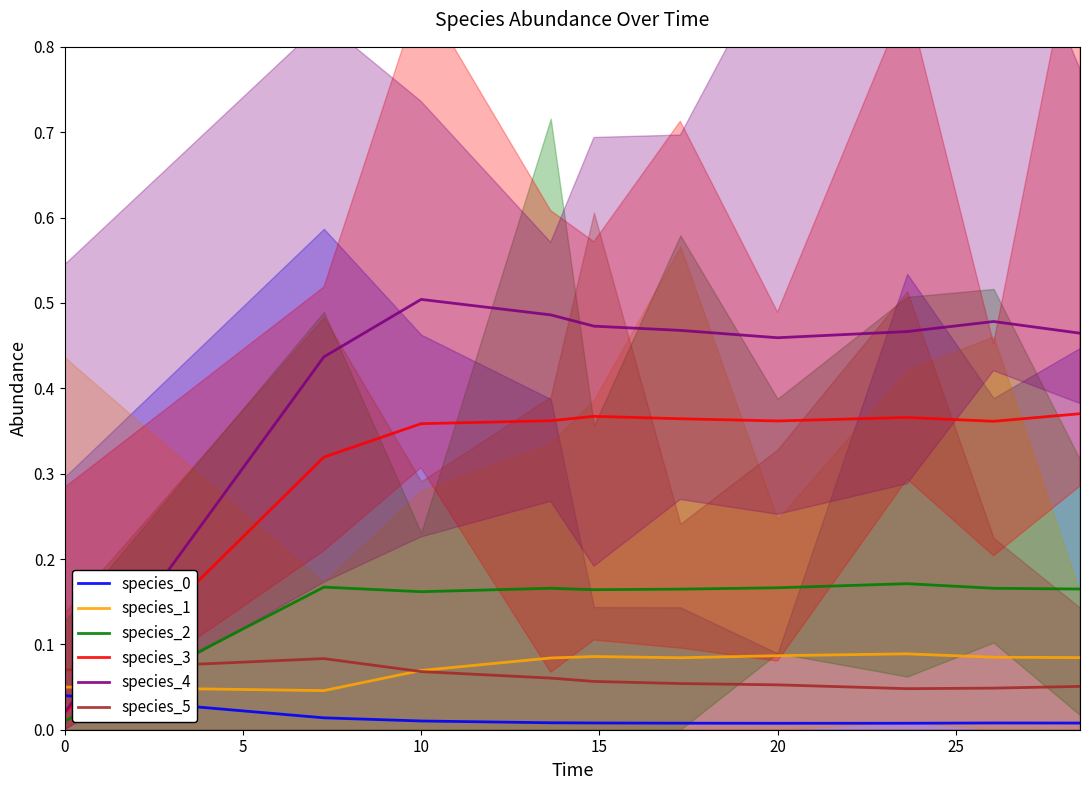

Which series ends up on top after the final intersection of species_5 and species_2?

species_2